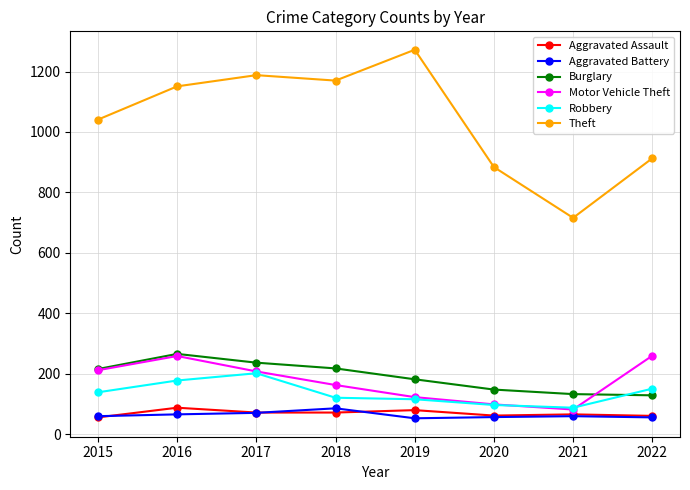

What is the total value across all series at 2018?

1830